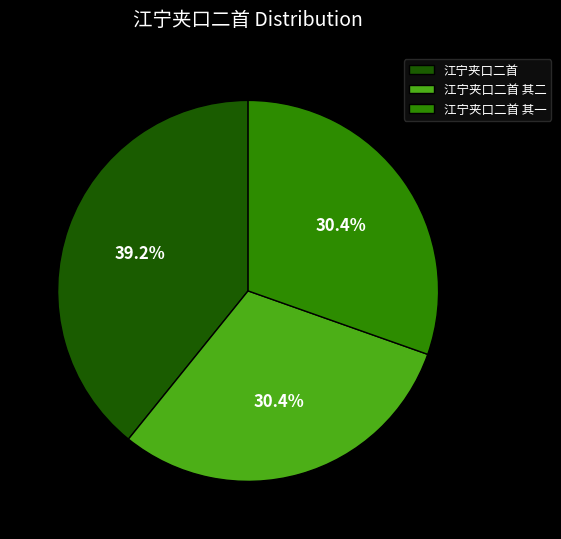

True or false: 江宁夹口二首 其一 accounts for 30% of the total.

True